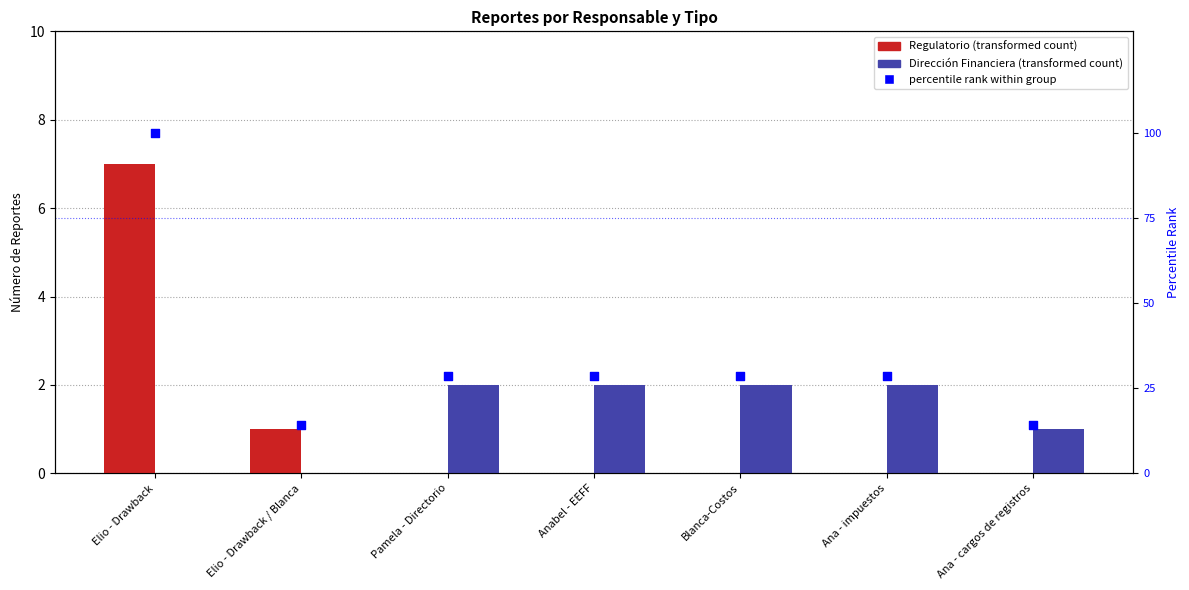

Is the value of percentile rank within group at Ana - impuestos greater than the value of Regulatorio at Ana - impuestos?

Yes